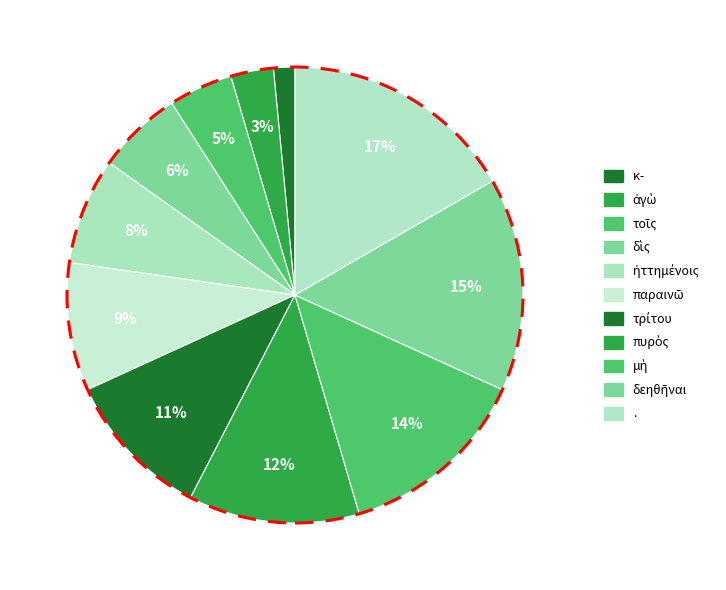

What percentage is NOT represented by δὶς?

93.9%